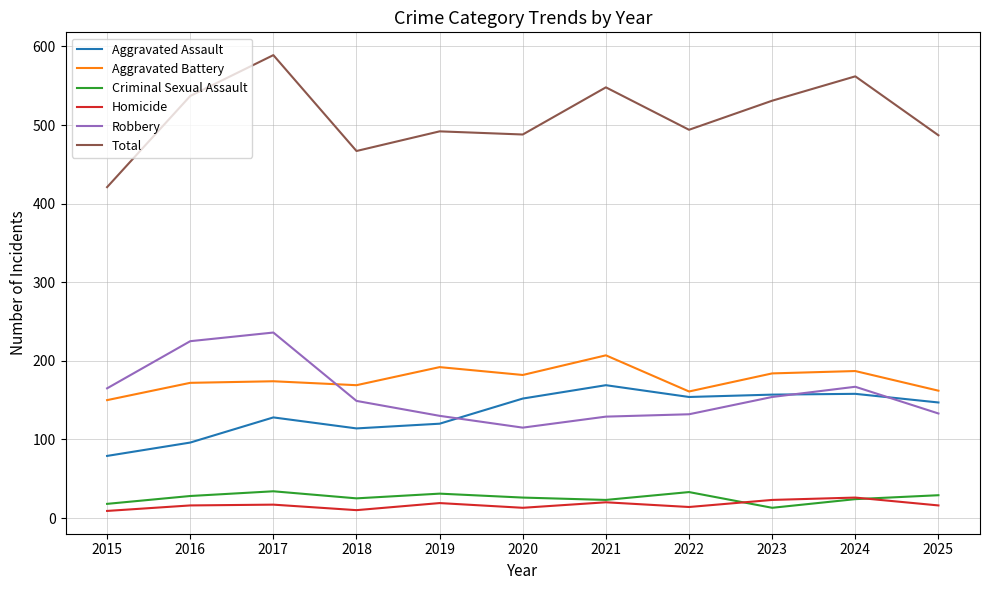

What is the total value across all series at 2023?

1062